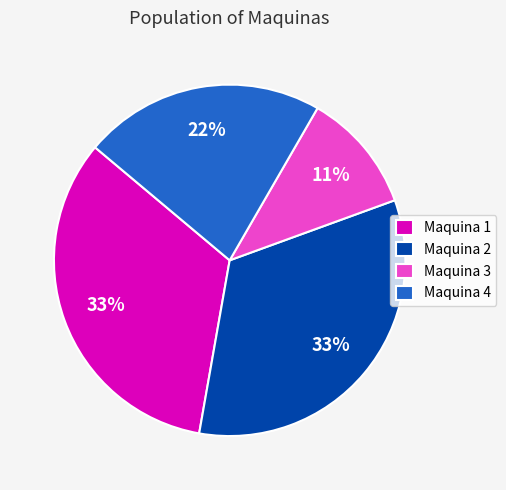

Which slice is the smallest?

Maquina 3